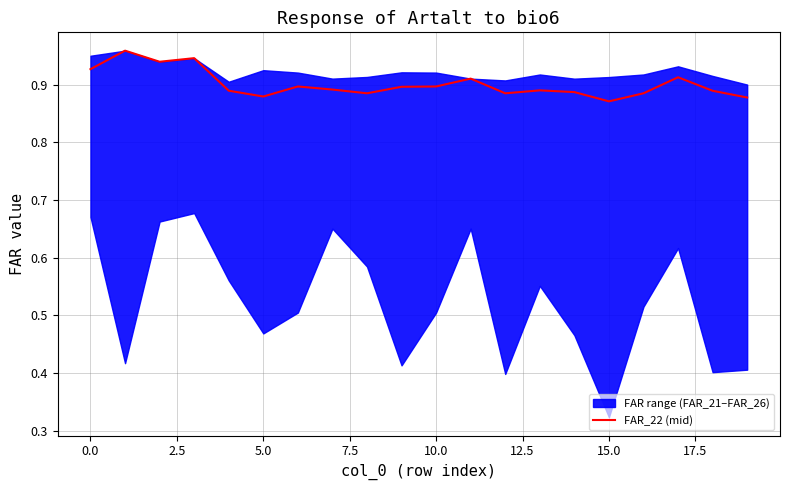

How many data points does each series have?

20